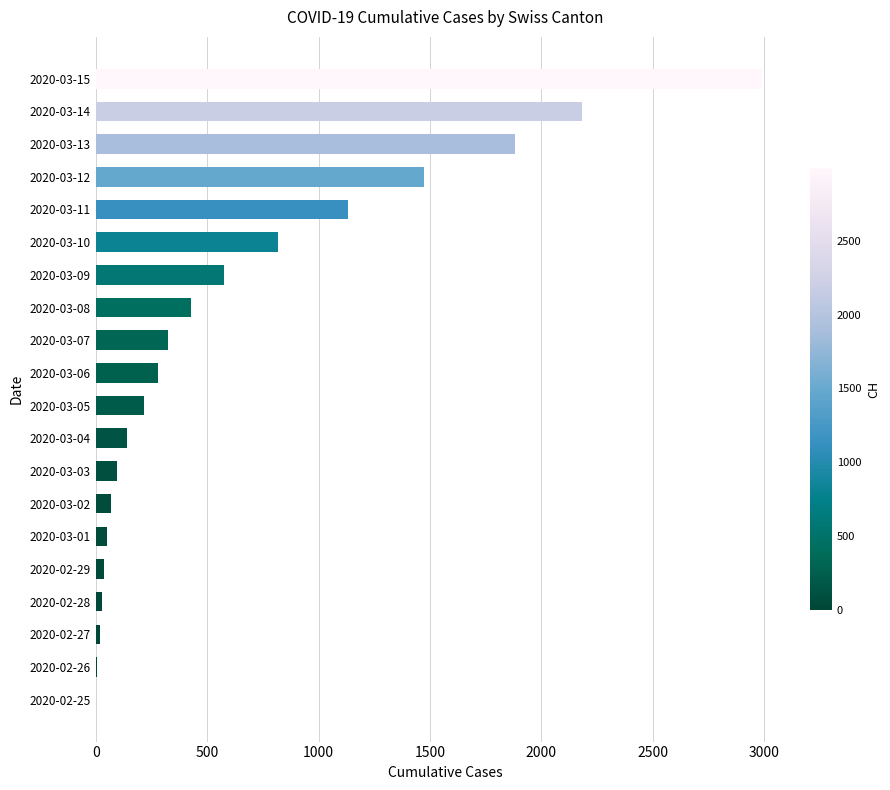

What is the change in value from 2020-03-08 to 2020-03-09?

+151